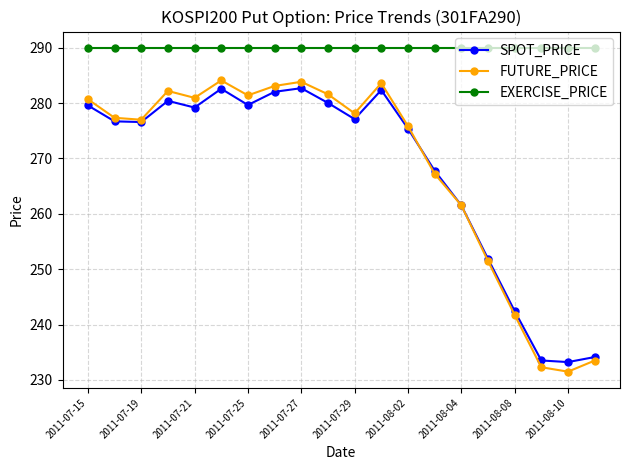

What are all the series names shown in the legend?

SPOT_PRICE, FUTURE_PRICE, EXERCISE_PRICE